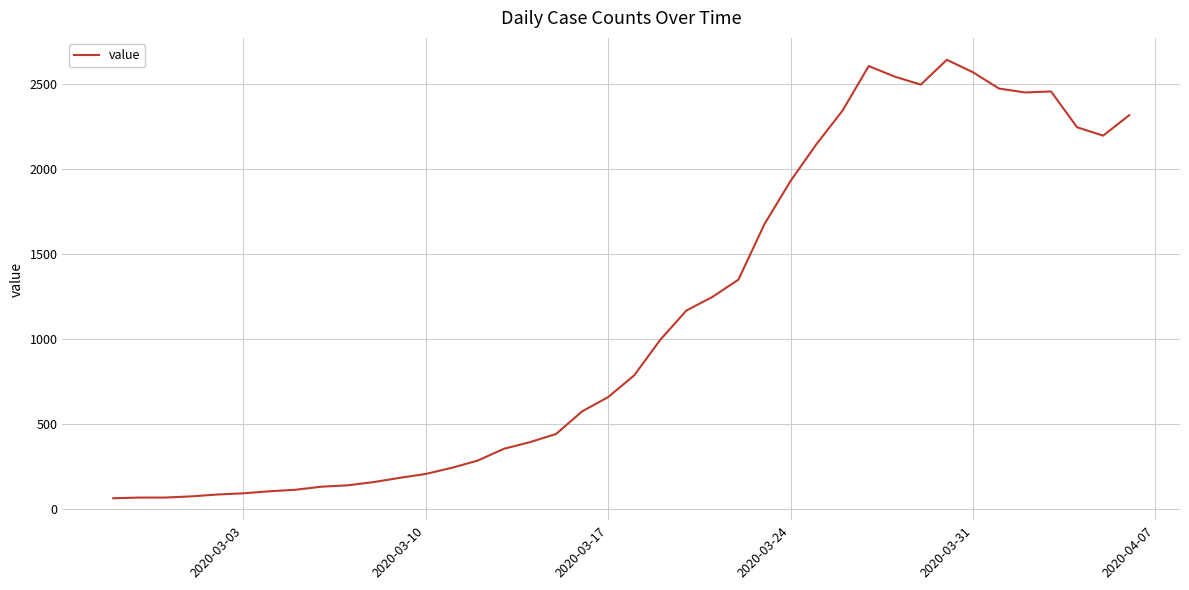

Is this an area chart (filled region under the line)?

No